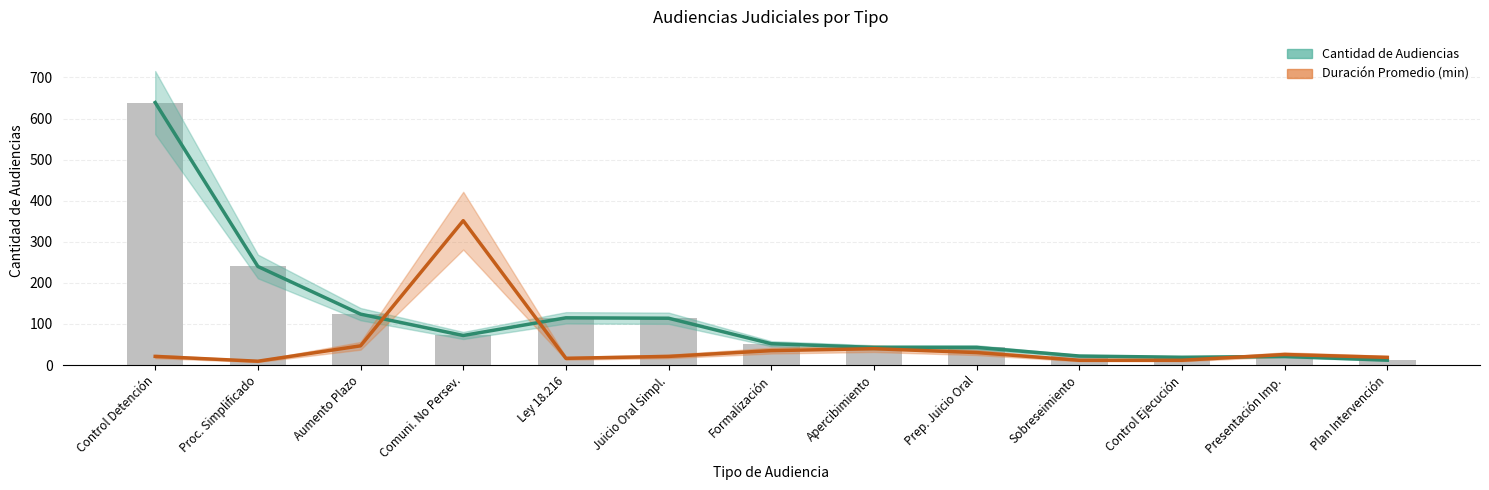

List the series in order of their overall mean, highest first.

Cantidad de Audiencias, Duración Promedio (min, escalada)